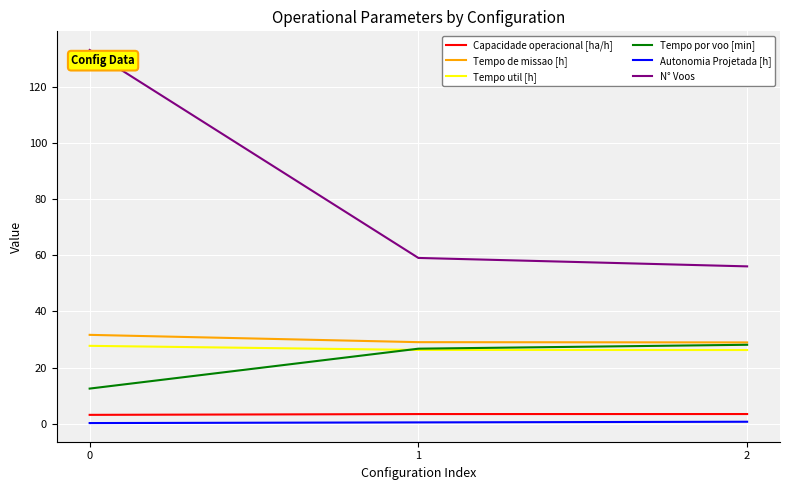

What is the difference between the highest and lowest values at 0?

132.8